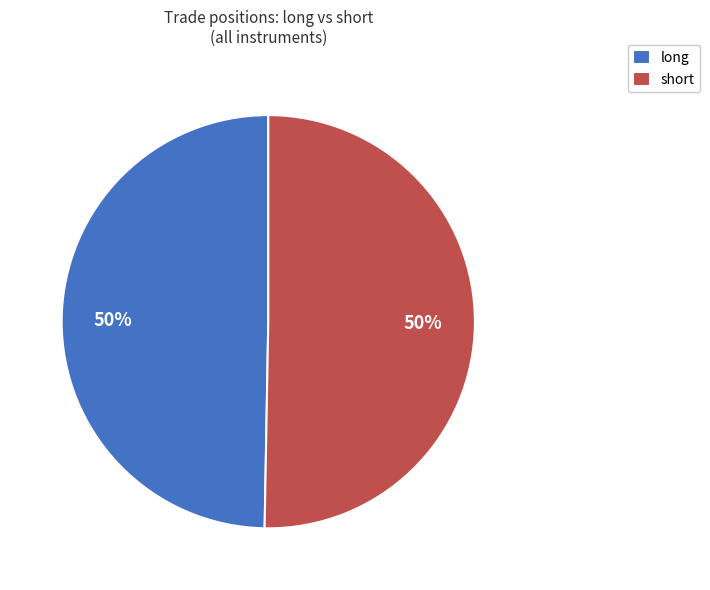

How many slices are in this pie chart?

2